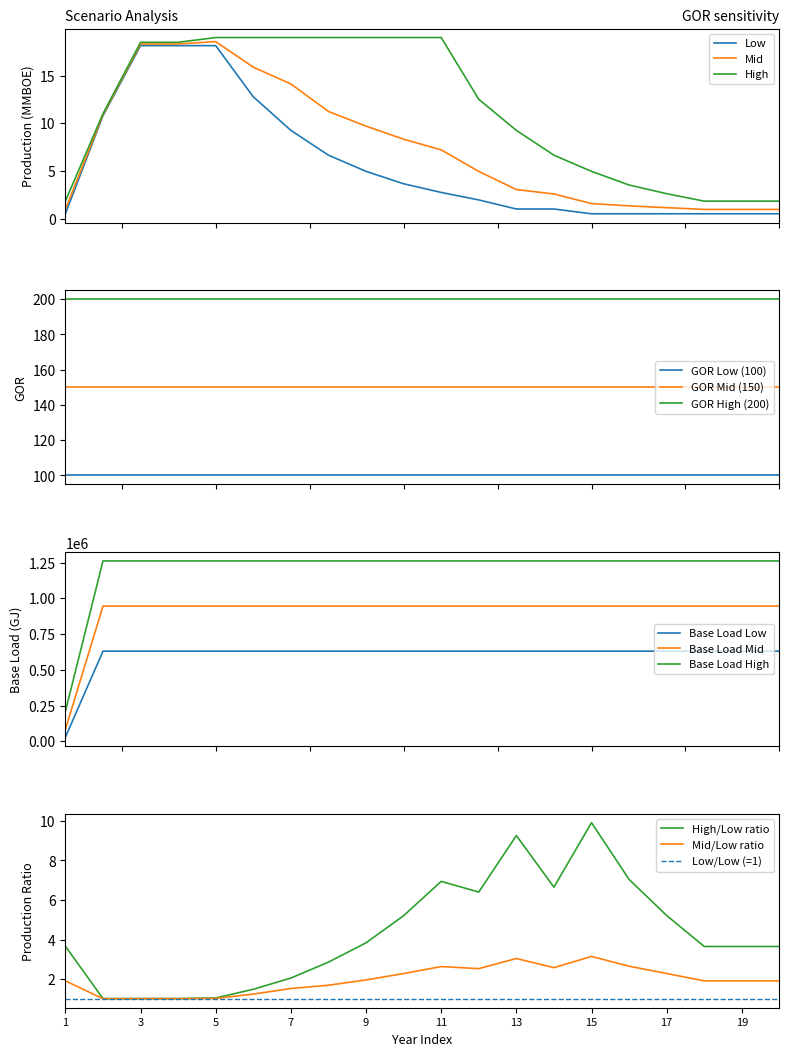

Is this an area chart (filled region under the line)?

No